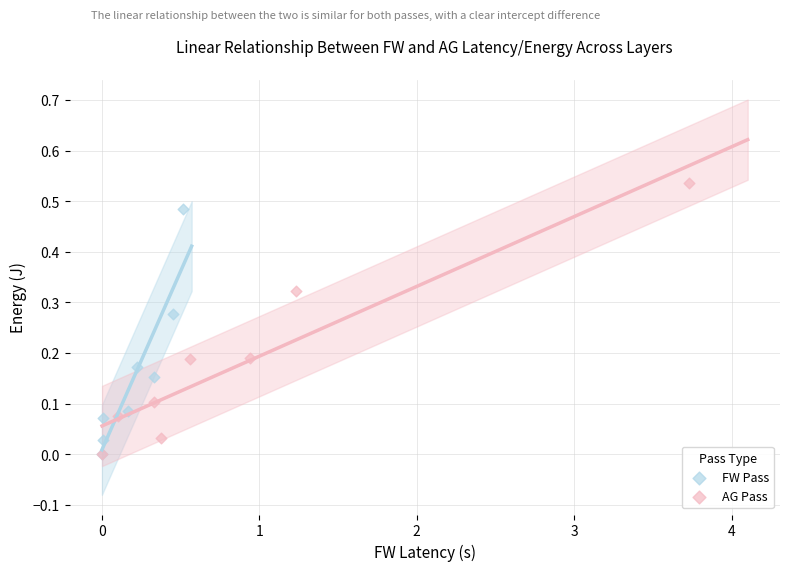

Which series reaches the maximum Y coordinate?

AG Pass